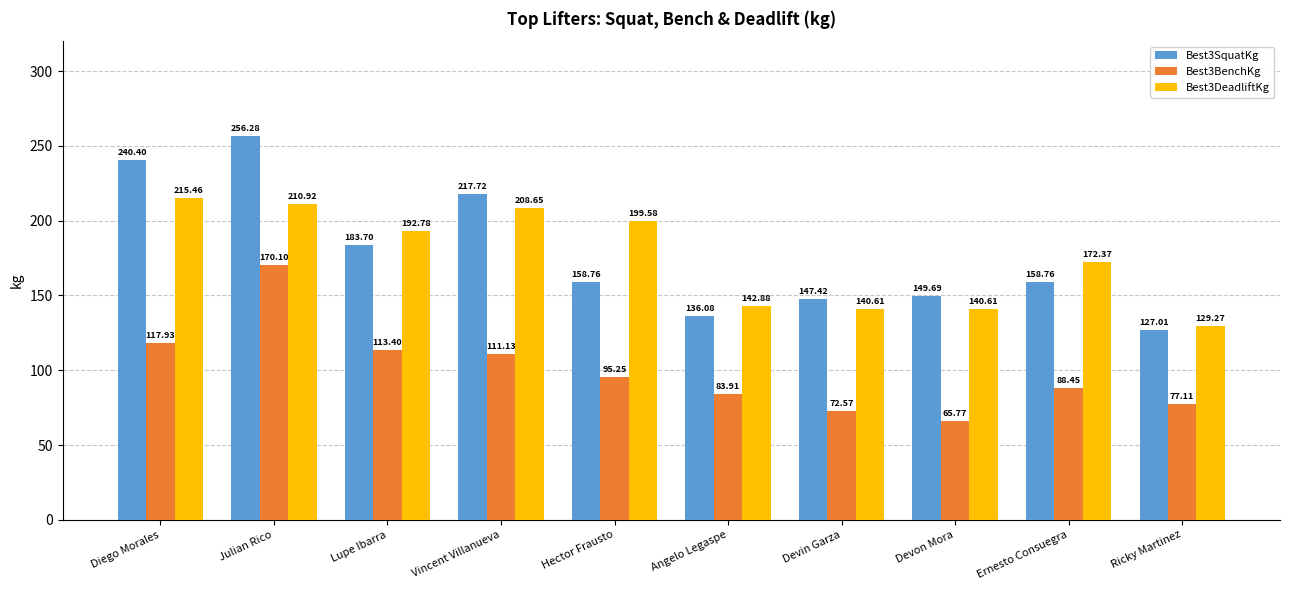

What is the difference between the highest and lowest values at Vincent Villanueva?

106.6